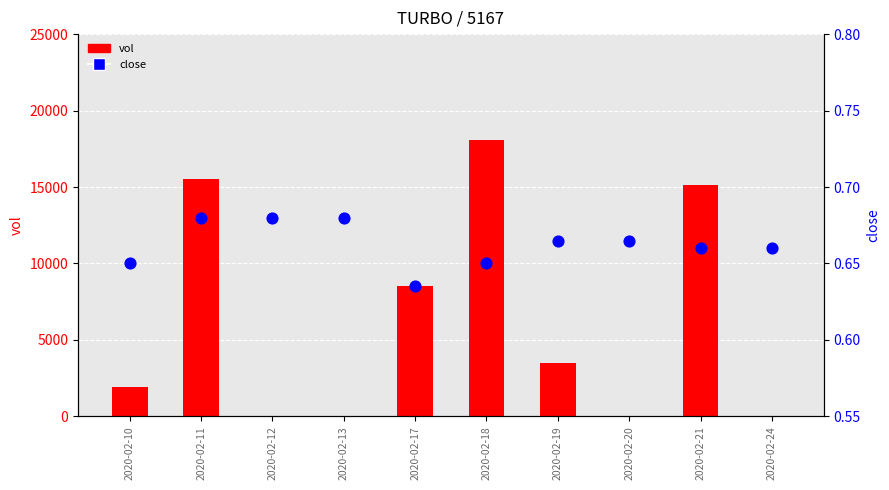

Which series contains the highest Y value?

vol